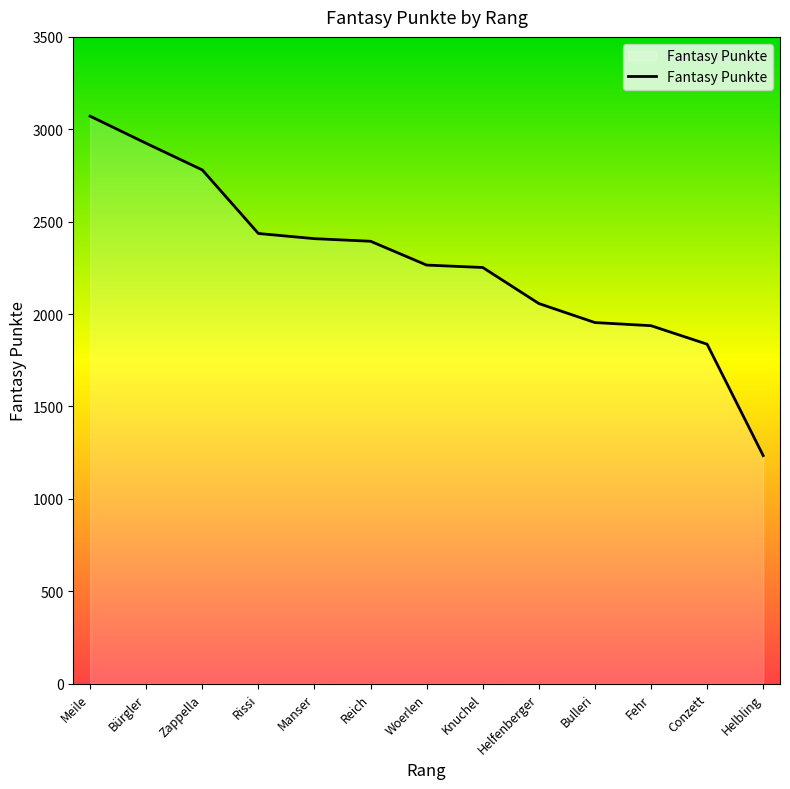

Does the chart display data point markers on the line(s)?

No